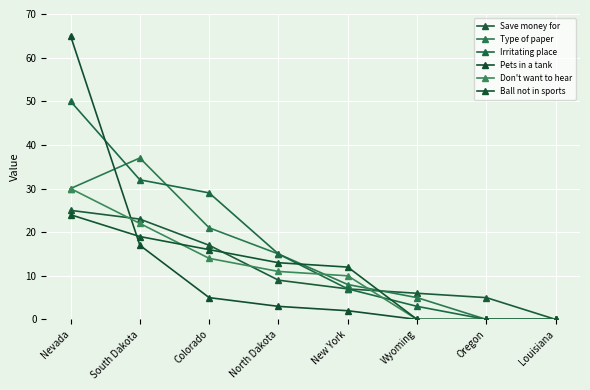

How many series are shown in this chart?

6